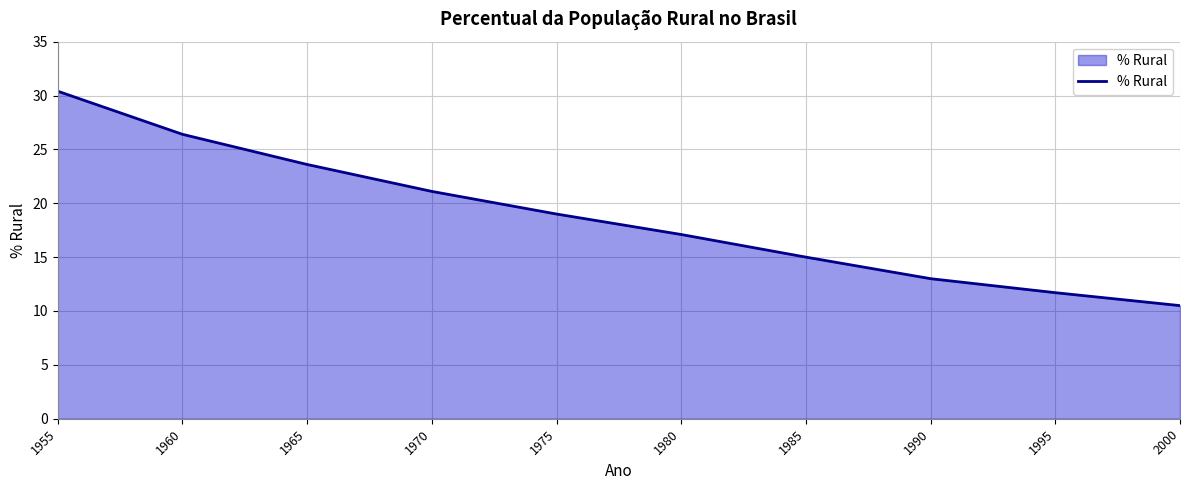

At which label does the data first exceed 19?

1955